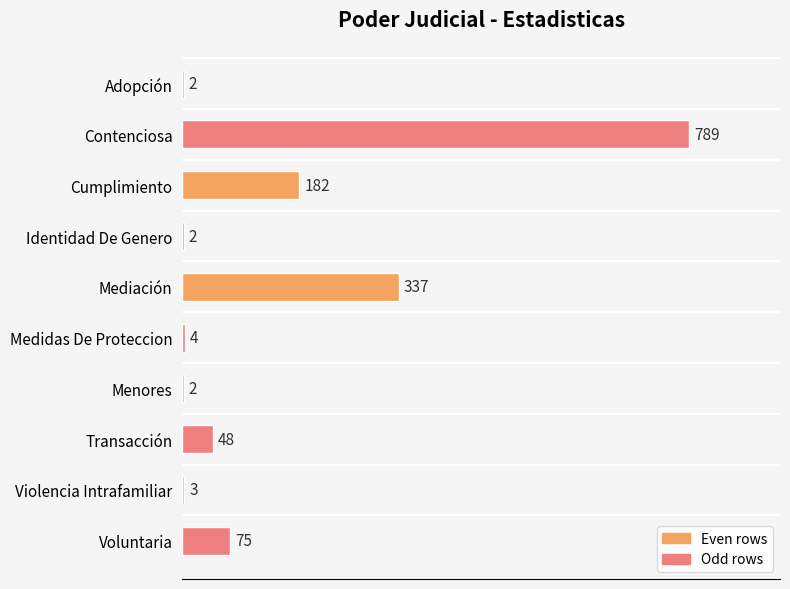

What is the ratio of the value at Voluntaria to the value at Violencia Intrafamiliar?

25.0